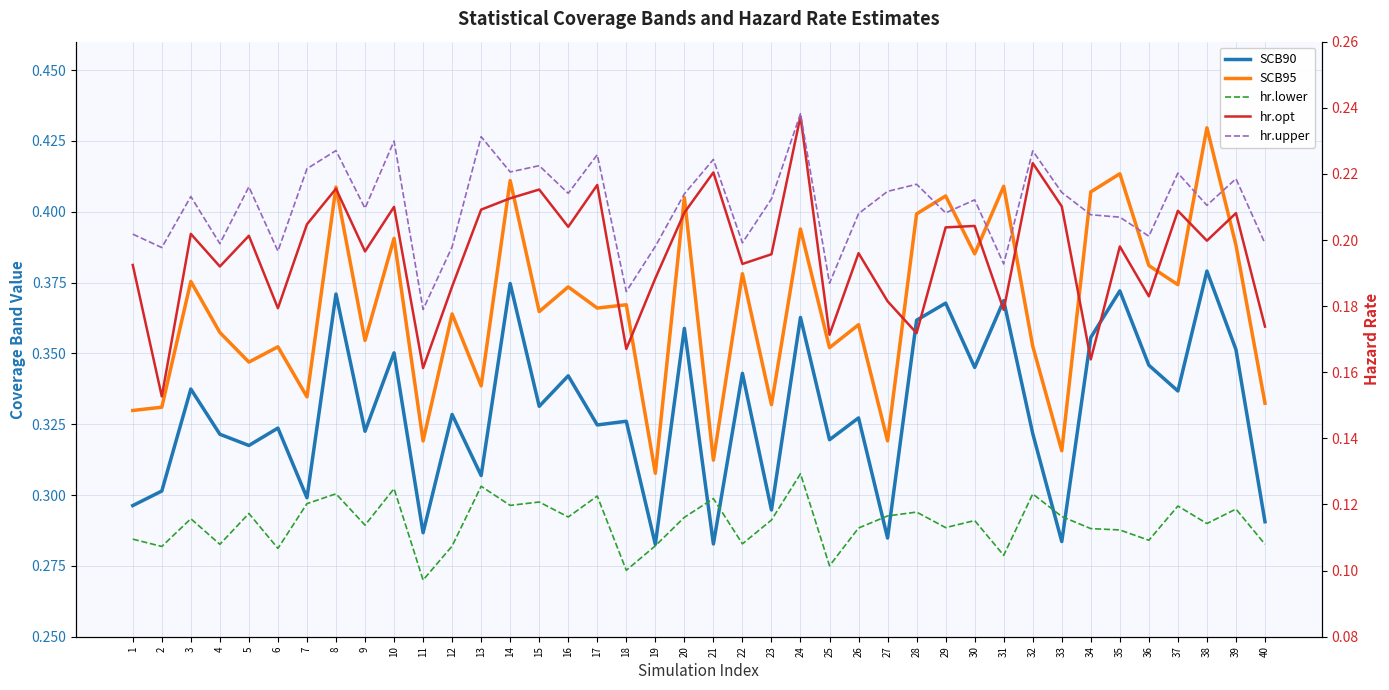

Is this an area chart (filled region under the line)?

No